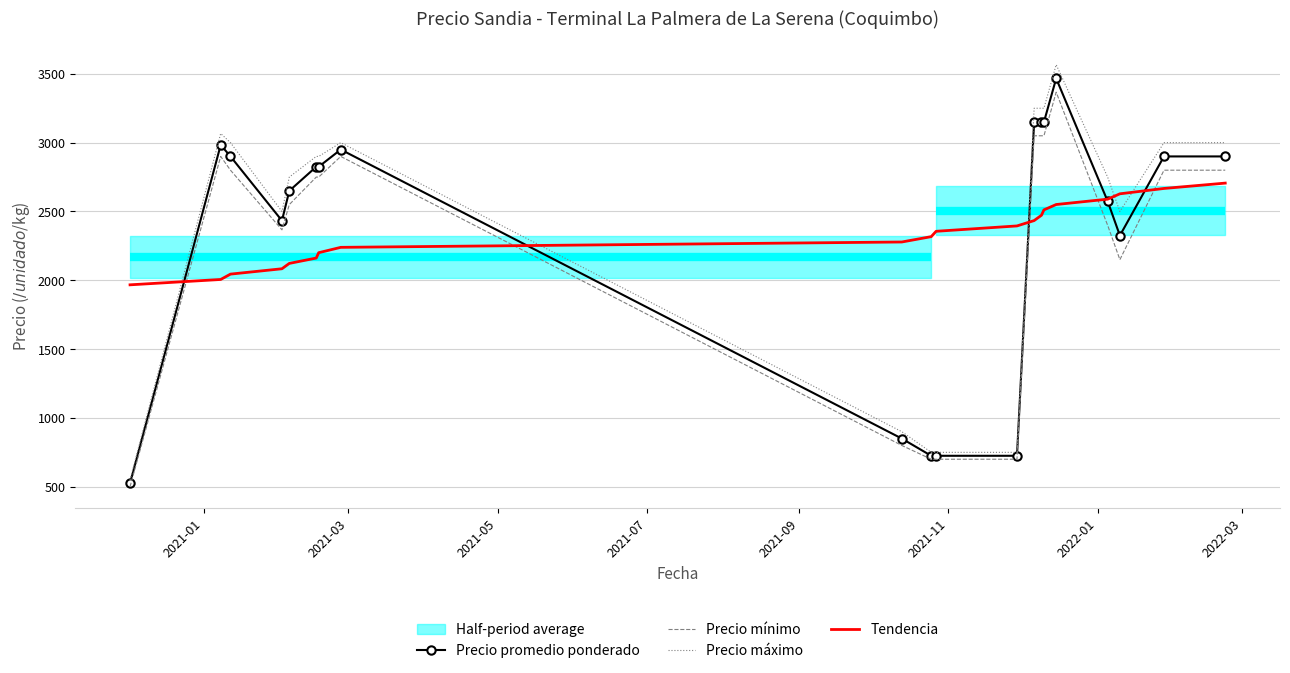

What is the lowest value of the Precio mínimo series?

500.0